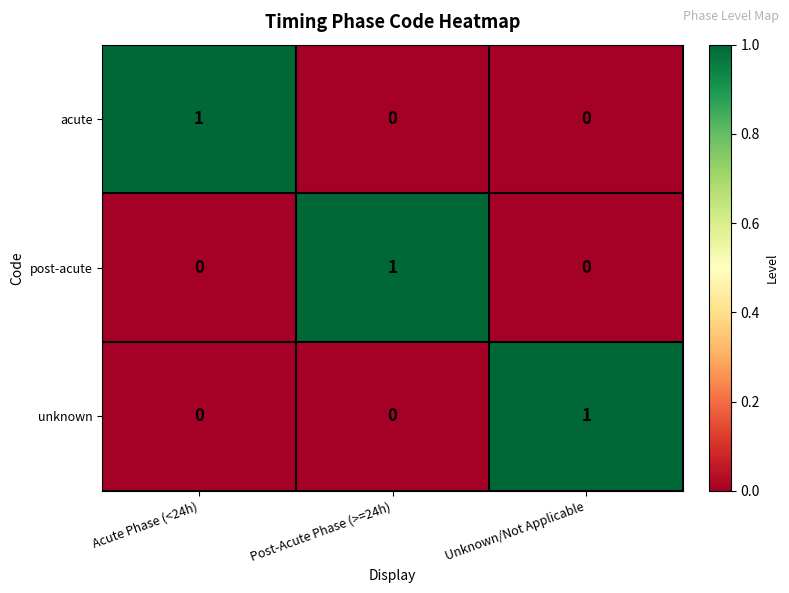

Which category has the highest value in the post-acute series?

Post-Acute Phase (>=24h)